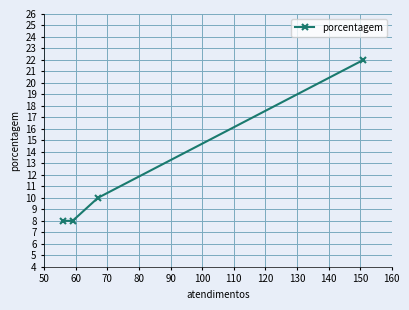

Does the chart have visible grid lines?

Yes